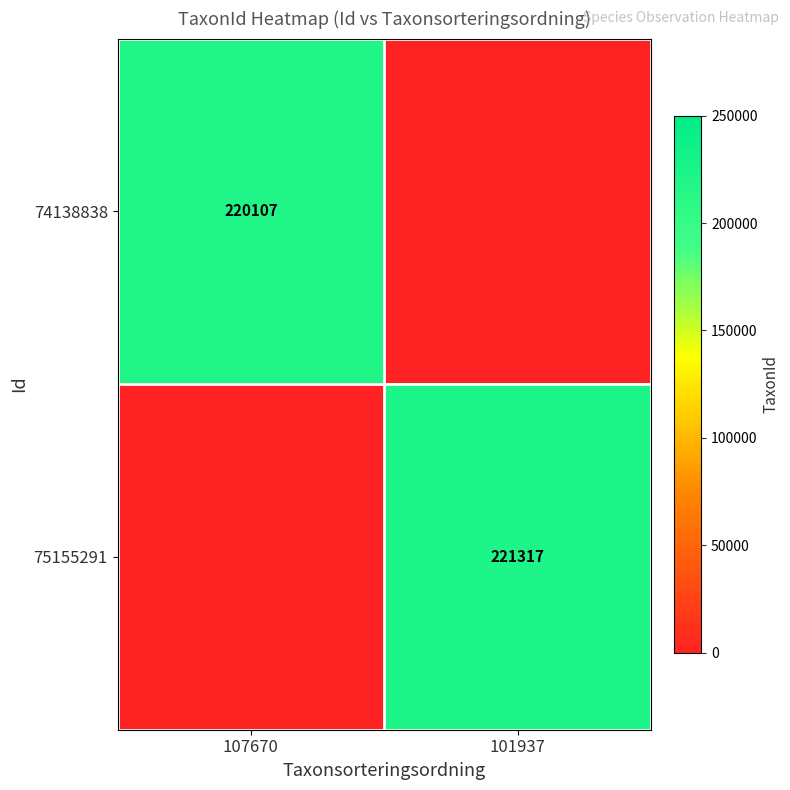

Which has a higher value, 107670 or 101937?

107670